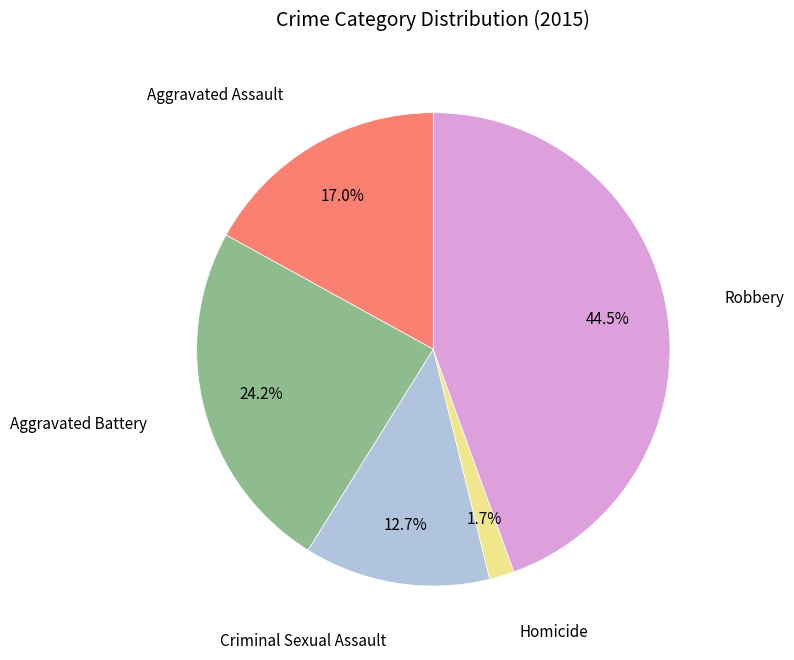

Is it true that Robbery is 36% of the pie?

False